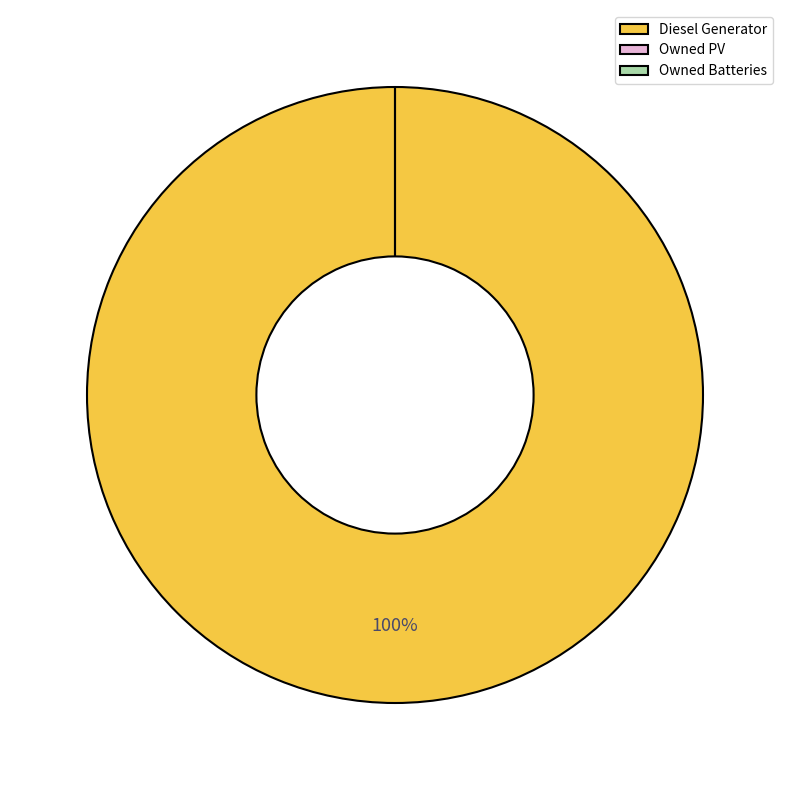

Combined, do Owned Batteries and Diesel Generator account for over 50%?

Yes